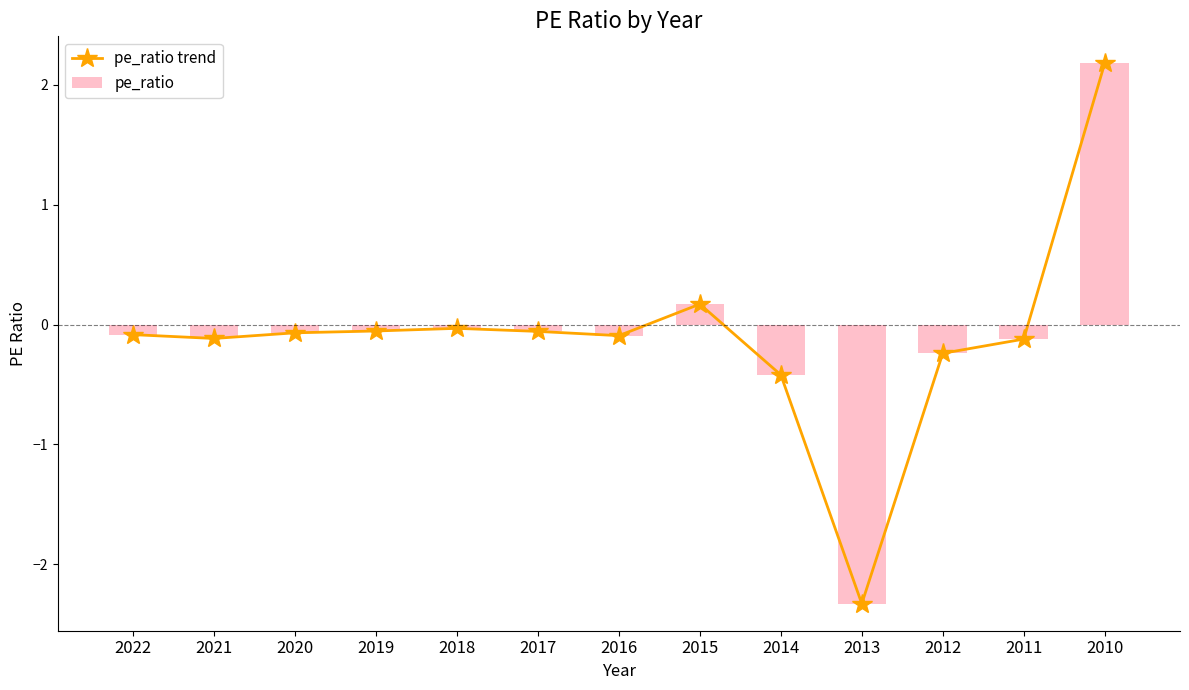

Which category has the highest value in the pe_ratio trend series?

2010